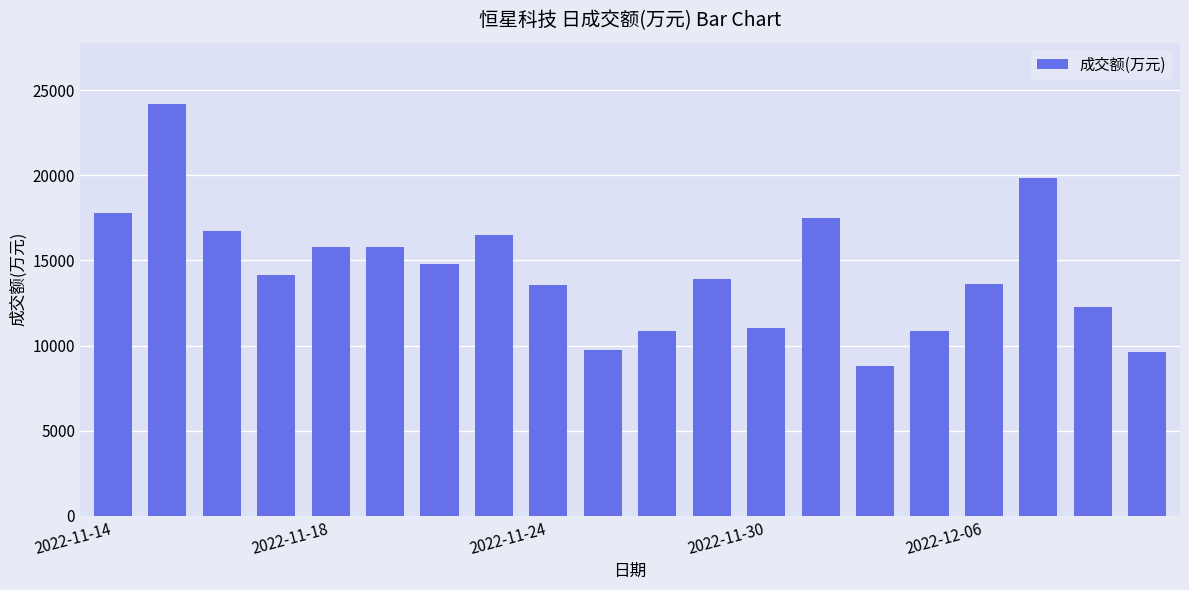

What is the smallest value displayed?

8795